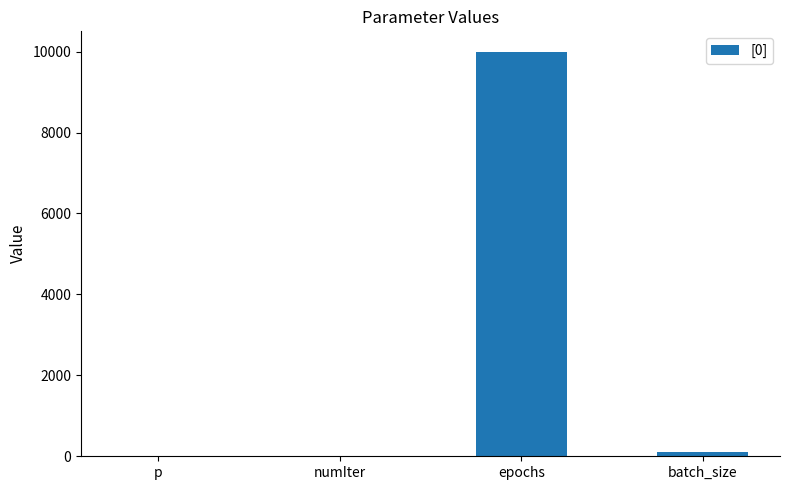

The value at epochs is 10000.0. True or false?

True